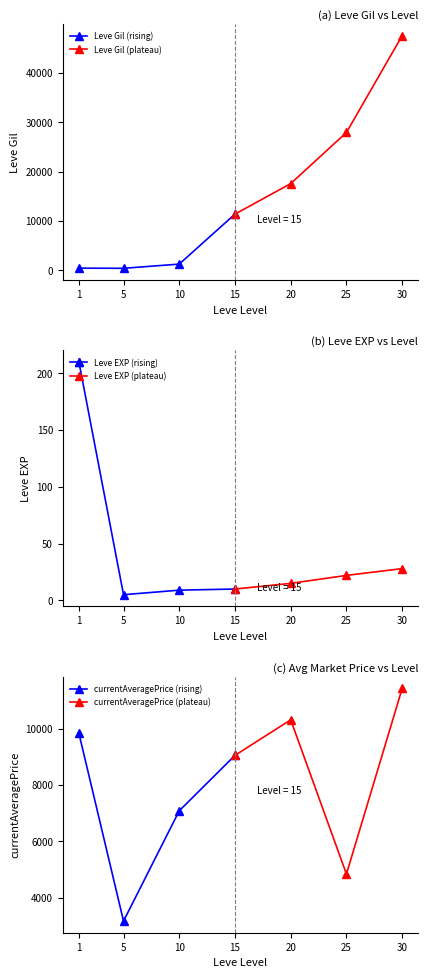

What is the value of the currentAveragePrice (plateau) point at the 1st from the left?

9059